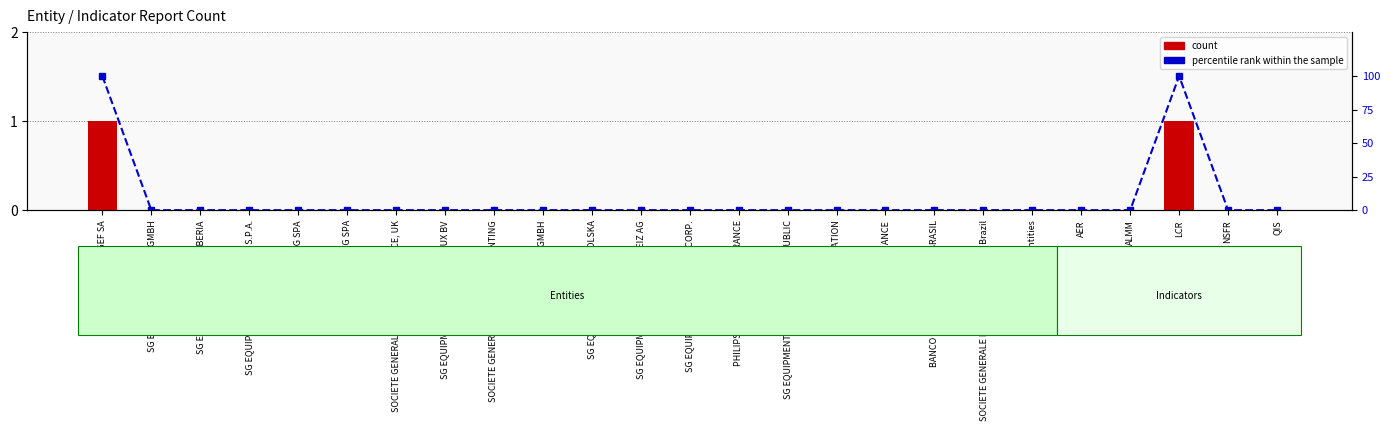

True or false: count has a value of 0 at QIS.

True